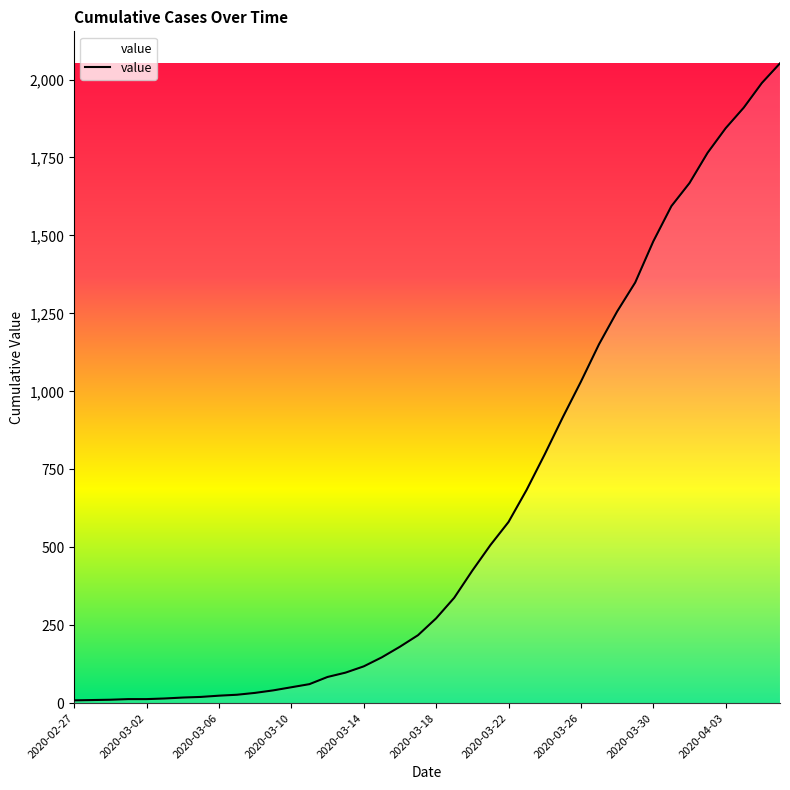

What is the difference between the maximum and minimum values?

2043